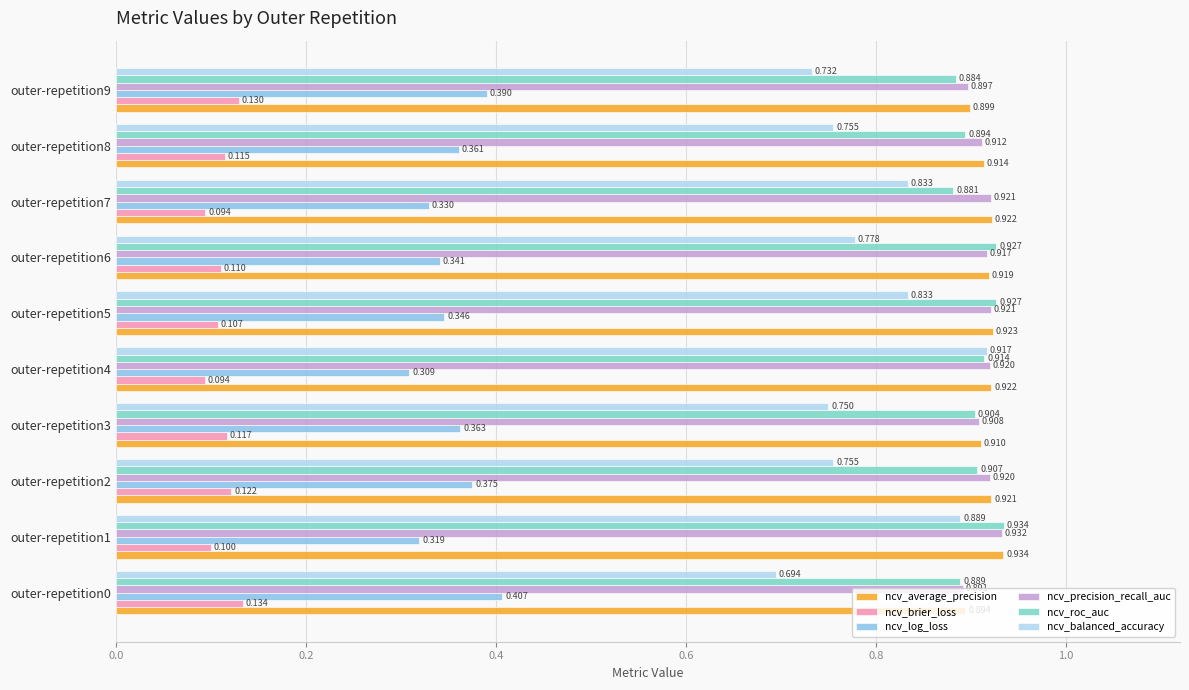

At outer-repetition6, list the series in order from largest to smallest.

ncv_roc_auc, ncv_average_precision, ncv_precision_recall_auc, ncv_balanced_accuracy, ncv_log_loss, ncv_brier_loss